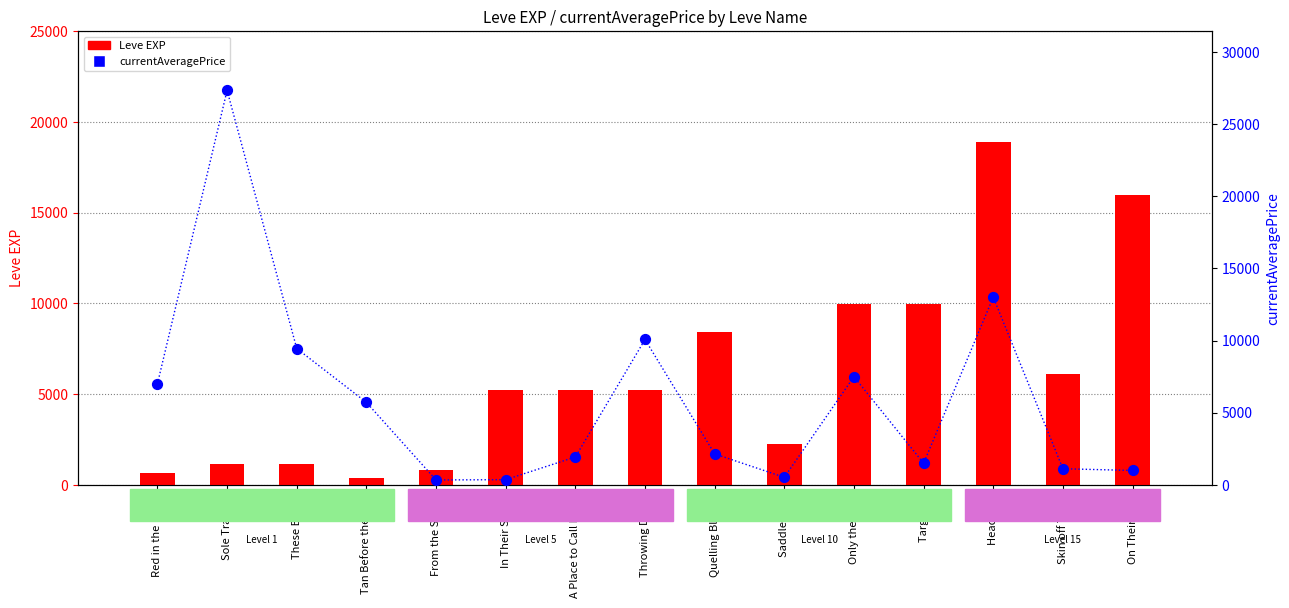

Which series has the largest total across all categories?

Leve EXP